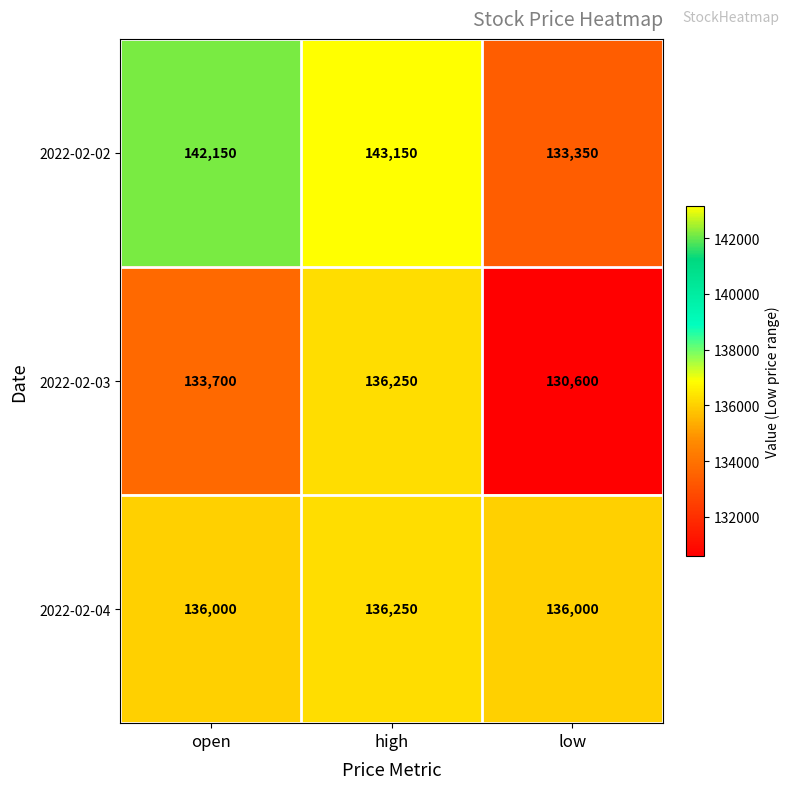

At which category does the chart reach its minimum across all series?

low